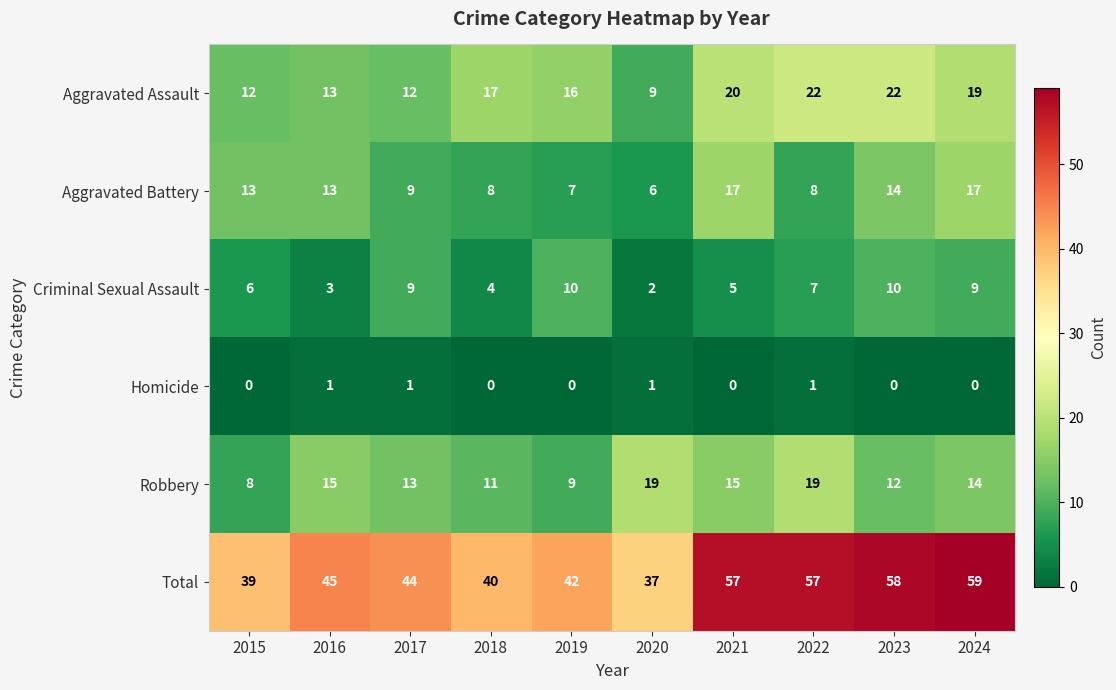

At which label is Criminal Sexual Assault closest to 6?

2015